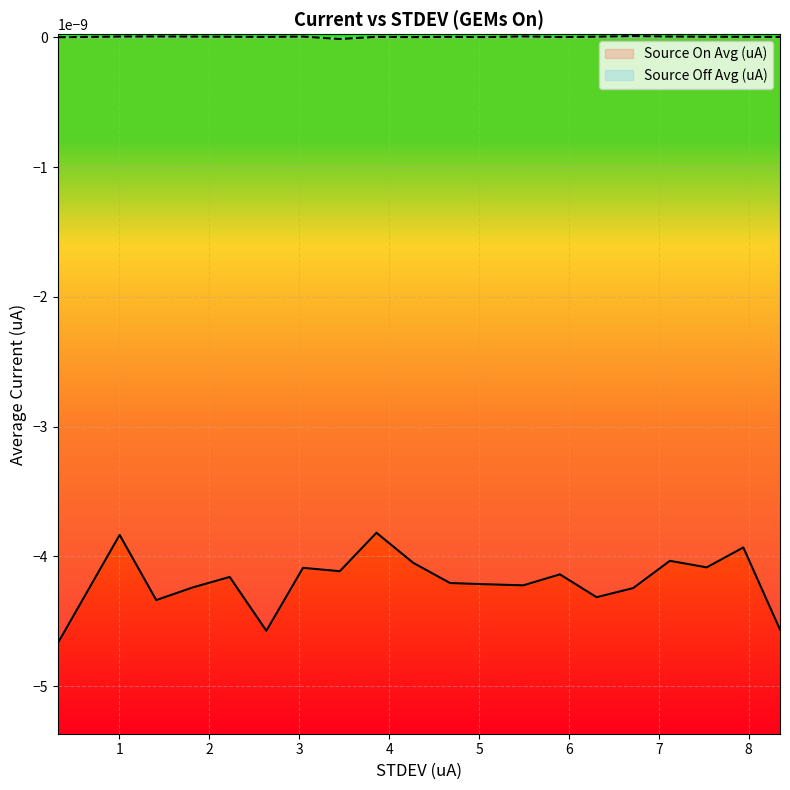

What position from the right is 6.308?

6